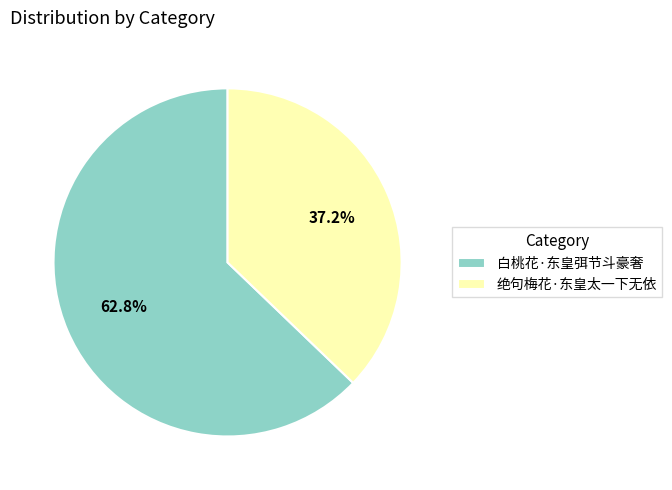

Does any single category account for the majority?

Yes